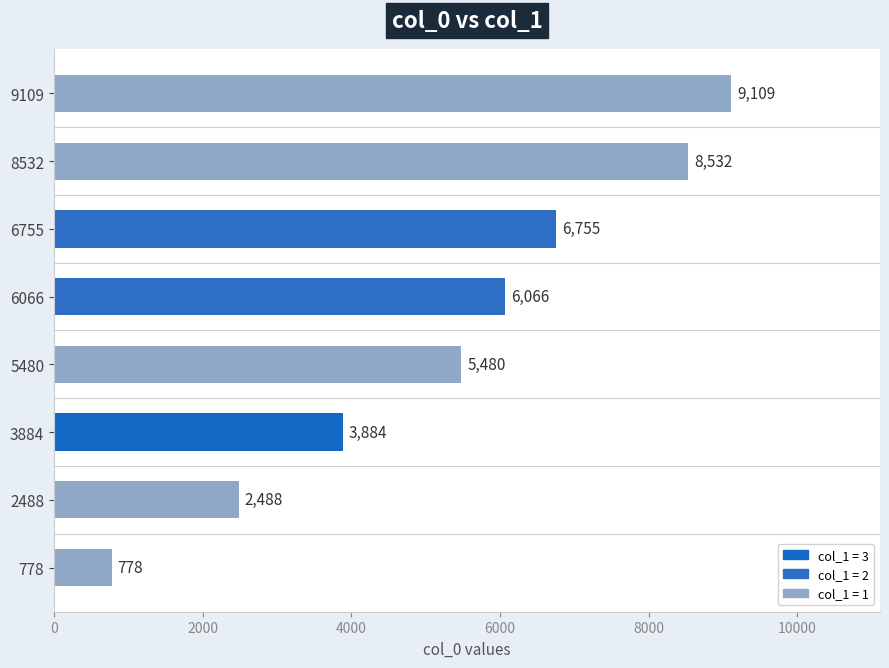

What is the minimum value shown in the chart?

778